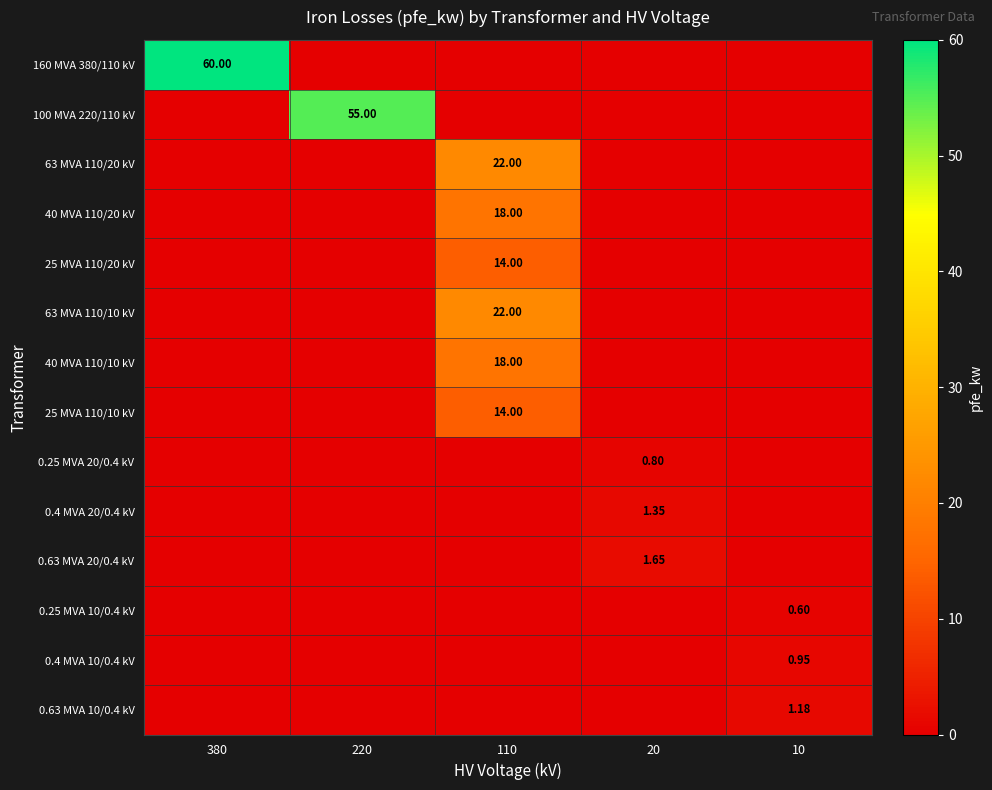

At 380, list the series in order from smallest to largest.

100 MVA 220/110 kV, 63 MVA 110/20 kV, 40 MVA 110/20 kV, 25 MVA 110/20 kV, 63 MVA 110/10 kV, 40 MVA 110/10 kV, 25 MVA 110/10 kV, 0.25 MVA 20/0.4 kV, 0.4 MVA 20/0.4 kV, 0.63 MVA 20/0.4 kV, 0.25 MVA 10/0.4 kV, 0.4 MVA 10/0.4 kV, 0.63 MVA 10/0.4 kV, 160 MVA 380/110 kV